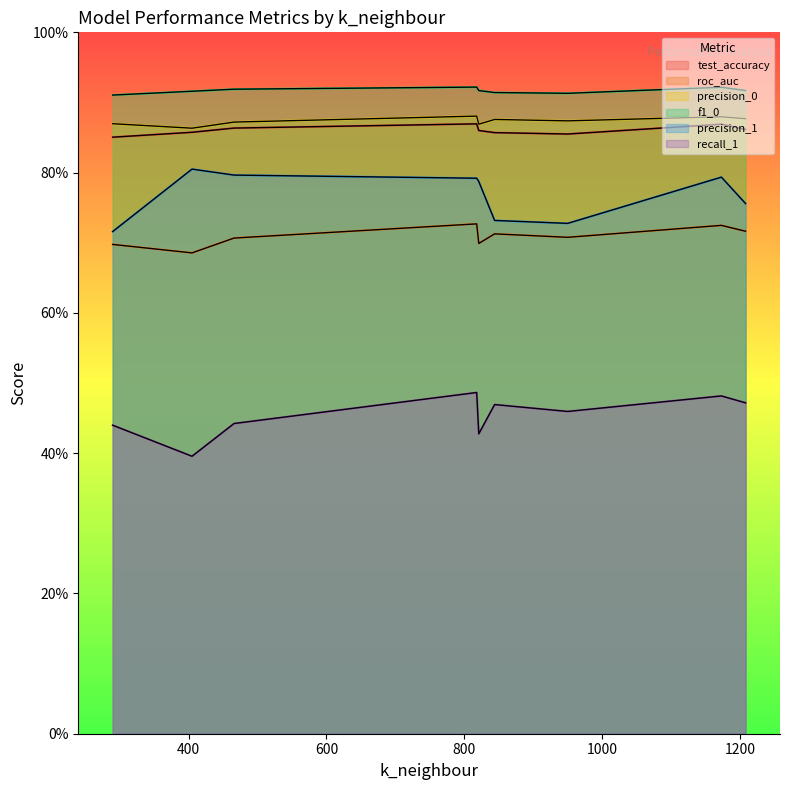

True or false: test_accuracy and roc_auc cross at least once.

False